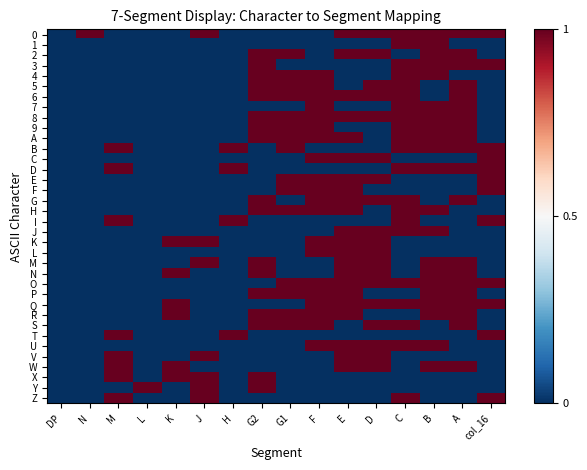

Reading right to left, what are all the values shown in this chart?

0: col_16=1	A=1	B=1	C=1	D=1	E=1	F=0	G1=0	G2=0	H=0	J=1	K=0	L=0	M=0	N=1	DP=0
1: col_16=0	A=0	B=1	C=1	D=0	E=0	F=0	G1=0	G2=0	H=0	J=0	K=0	L=0	M=0	N=0	DP=0
2: col_16=0	A=1	B=1	C=0	D=1	E=1	F=0	G1=1	G2=1	H=0	J=0	K=0	L=0	M=0	N=0	DP=0
3: col_16=1	A=1	B=1	C=1	D=0	E=0	F=0	G1=0	G2=1	H=0	J=0	K=0	L=0	M=0	N=0	DP=0
4: col_16=0	A=0	B=1	C=1	D=0	E=0	F=1	G1=1	G2=1	H=0	J=0	K=0	L=0	M=0	N=0	DP=0
5: col_16=0	A=1	B=0	C=1	D=1	E=0	F=1	G1=1	G2=1	H=0	J=0	K=0	L=0	M=0	N=0	DP=0
6: col_16=0	A=1	B=0	C=1	D=1	E=1	F=1	G1=1	G2=1	H=0	J=0	K=0	L=0	M=0	N=0	DP=0
7: col_16=0	A=1	B=1	C=1	D=0	E=0	F=1	G1=0	G2=0	H=0	J=0	K=0	L=0	M=0	N=0	DP=0
8: col_16=0	A=1	B=1	C=1	D=1	E=1	F=1	G1=1	G2=1	H=0	J=0	K=0	L=0	M=0	N=0	DP=0
9: col_16=0	A=1	B=1	C=1	D=0	E=0	F=1	G1=1	G2=1	H=0	J=0	K=0	L=0	M=0	N=0	DP=0
A: col_16=0	A=1	B=1	C=1	D=0	E=1	F=1	G1=1	G2=1	H=0	J=0	K=0	L=0	M=0	N=0	DP=0
B: col_16=1	A=1	B=1	C=1	D=0	E=0	F=0	G1=1	G2=0	H=1	J=0	K=0	L=0	M=1	N=0	DP=0
C: col_16=1	A=0	B=0	C=0	D=1	E=1	F=1	G1=0	G2=0	H=0	J=0	K=0	L=0	M=0	N=0	DP=0
D: col_16=1	A=1	B=1	C=1	D=0	E=0	F=0	G1=0	G2=0	H=1	J=0	K=0	L=0	M=1	N=0	DP=0
E: col_16=1	A=0	B=0	C=0	D=1	E=1	F=1	G1=1	G2=0	H=0	J=0	K=0	L=0	M=0	N=0	DP=0
F: col_16=1	A=0	B=0	C=0	D=0	E=1	F=1	G1=1	G2=0	H=0	J=0	K=0	L=0	M=0	N=0	DP=0
G: col_16=0	A=1	B=0	C=1	D=1	E=1	F=1	G1=0	G2=1	H=0	J=0	K=0	L=0	M=0	N=0	DP=0
H: col_16=0	A=0	B=1	C=1	D=0	E=1	F=1	G1=1	G2=1	H=0	J=0	K=0	L=0	M=0	N=0	DP=0
I: col_16=1	A=0	B=0	C=1	D=0	E=0	F=0	G1=0	G2=0	H=1	J=0	K=0	L=0	M=1	N=0	DP=0
J: col_16=0	A=0	B=1	C=1	D=1	E=1	F=0	G1=0	G2=0	H=0	J=0	K=0	L=0	M=0	N=0	DP=0
K: col_16=0	A=0	B=0	C=0	D=1	E=1	F=1	G1=0	G2=0	H=0	J=1	K=1	L=0	M=0	N=0	DP=0
L: col_16=0	A=0	B=0	C=0	D=1	E=1	F=1	G1=0	G2=0	H=0	J=0	K=0	L=0	M=0	N=0	DP=0
M: col_16=0	A=1	B=1	C=0	D=1	E=1	F=0	G1=0	G2=1	H=0	J=1	K=0	L=0	M=0	N=0	DP=0
N: col_16=0	A=1	B=1	C=0	D=1	E=1	F=0	G1=0	G2=1	H=0	J=0	K=1	L=0	M=0	N=0	DP=0
O: col_16=1	A=1	B=1	C=1	D=1	E=1	F=1	G1=1	G2=0	H=0	J=0	K=0	L=0	M=0	N=0	DP=0
P: col_16=0	A=1	B=1	C=0	D=0	E=1	F=1	G1=1	G2=1	H=0	J=0	K=0	L=0	M=0	N=0	DP=0
Q: col_16=1	A=1	B=1	C=1	D=1	E=1	F=1	G1=0	G2=0	H=0	J=0	K=1	L=0	M=0	N=0	DP=0
R: col_16=0	A=1	B=1	C=0	D=0	E=1	F=1	G1=1	G2=1	H=0	J=0	K=1	L=0	M=0	N=0	DP=0
S: col_16=0	A=1	B=0	C=1	D=1	E=0	F=1	G1=1	G2=1	H=0	J=0	K=0	L=0	M=0	N=0	DP=0
T: col_16=1	A=0	B=0	C=0	D=0	E=0	F=0	G1=0	G2=0	H=1	J=0	K=0	L=0	M=1	N=0	DP=0
U: col_16=0	A=0	B=1	C=1	D=1	E=1	F=1	G1=0	G2=0	H=0	J=0	K=0	L=0	M=0	N=0	DP=0
V: col_16=0	A=0	B=0	C=0	D=1	E=1	F=0	G1=0	G2=0	H=0	J=1	K=0	L=0	M=1	N=0	DP=0
W: col_16=0	A=1	B=1	C=0	D=1	E=1	F=0	G1=0	G2=0	H=0	J=0	K=1	L=0	M=1	N=0	DP=0
X: col_16=0	A=0	B=0	C=0	D=0	E=0	F=0	G1=0	G2=1	H=0	J=1	K=1	L=0	M=1	N=0	DP=0
Y: col_16=0	A=0	B=0	C=0	D=0	E=0	F=0	G1=0	G2=1	H=0	J=1	K=0	L=1	M=0	N=0	DP=0
Z: col_16=1	A=0	B=0	C=1	D=0	E=0	F=0	G1=0	G2=0	H=0	J=1	K=0	L=0	M=1	N=0	DP=0